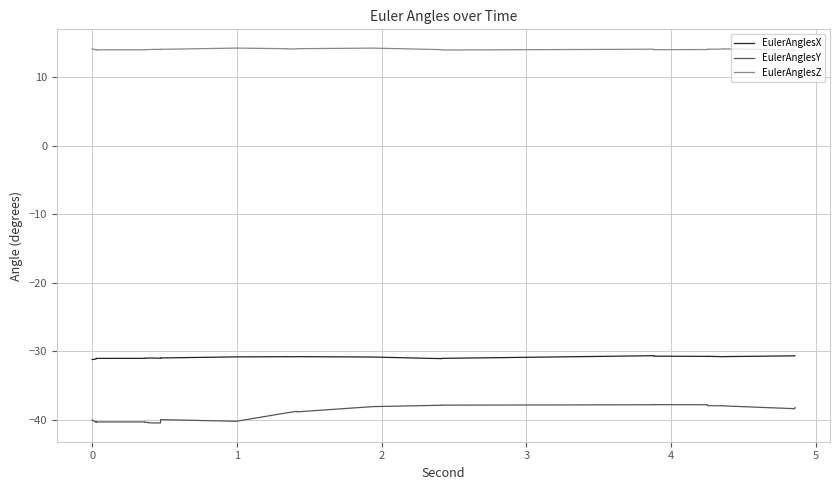

How many lines are shown in the chart?

3